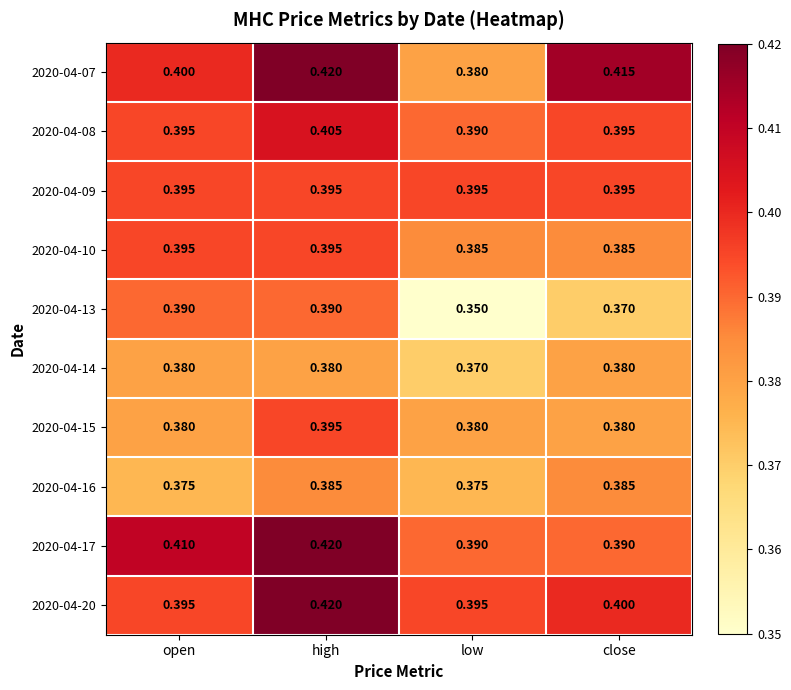

Is the value of 2020-04-20 at open greater than the value of 2020-04-17 at open?

No